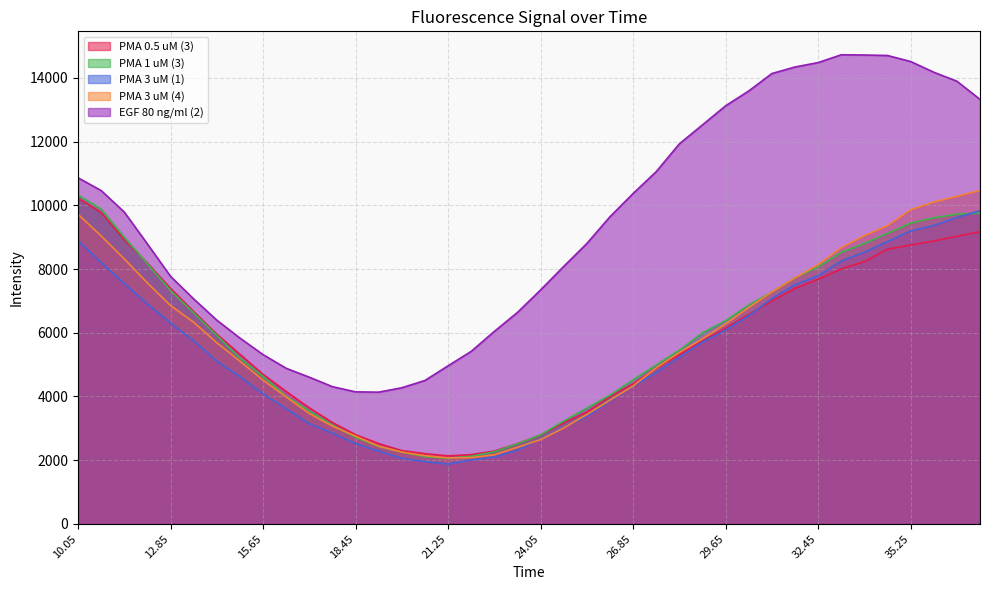

Which category has the highest value across all series?

33.15